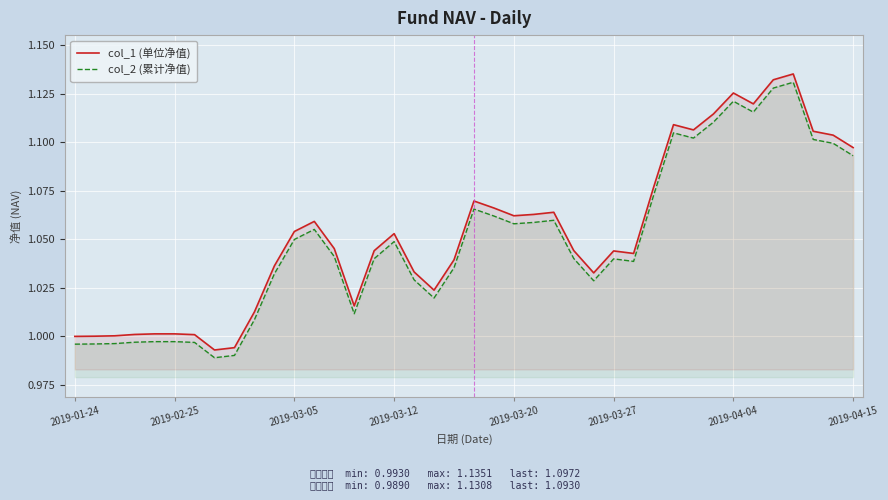

True or false: col_2 (累计净值) and col_1 (单位净值) intersect in this chart.

False